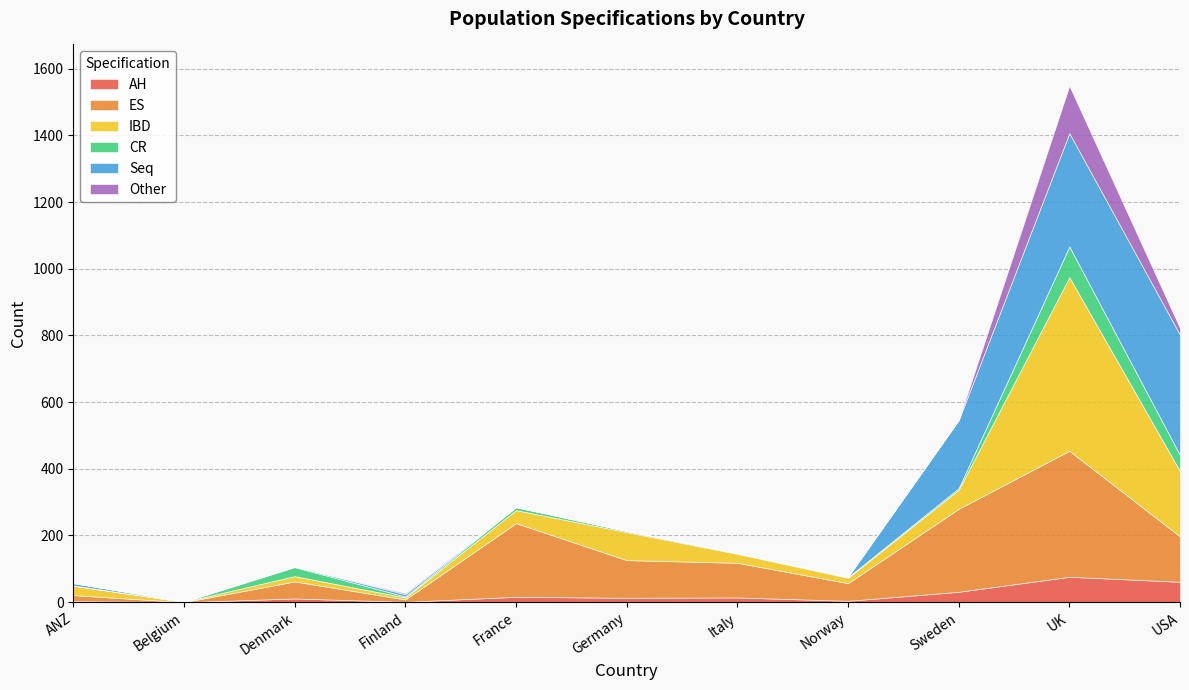

Reading right to left, transcribe all the data shown in this chart.

AH: 61	76	31	4	14	13	16	1	11	0	3
ES: 136	378	249	53	104	113	221	7	51	0	18
IBD: 196	521	57	16	27	84	39	6	16	1	28
CR: 48	92	5	2	2	3	9	3	27	0	1
Seq: 361	340	204	1	0	1	0	7	2	1	7
Other: 20	142	0	0	0	0	0	3	0	0	0